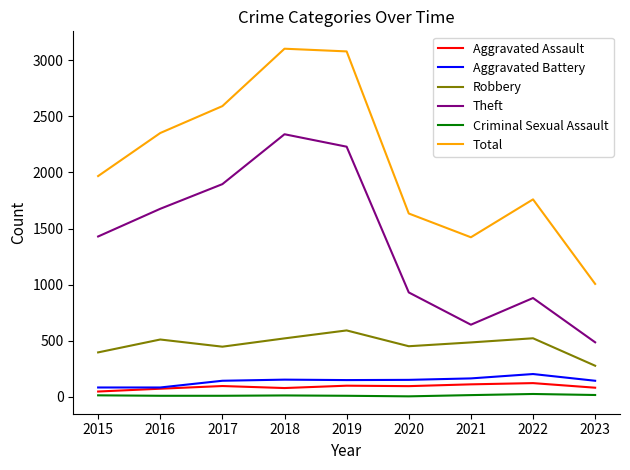

What is the average value of the Aggravated Battery series?

140